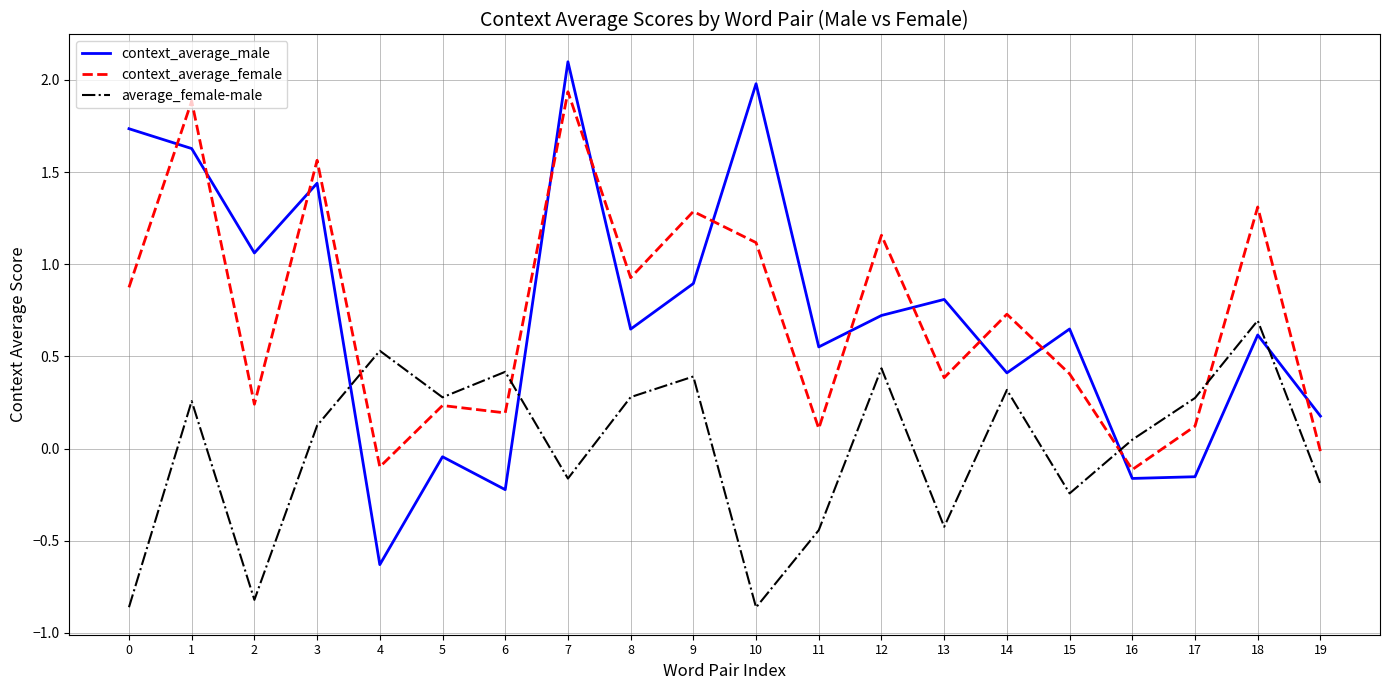

The value of context_average_female at 15 is 0.4. True or false?

True